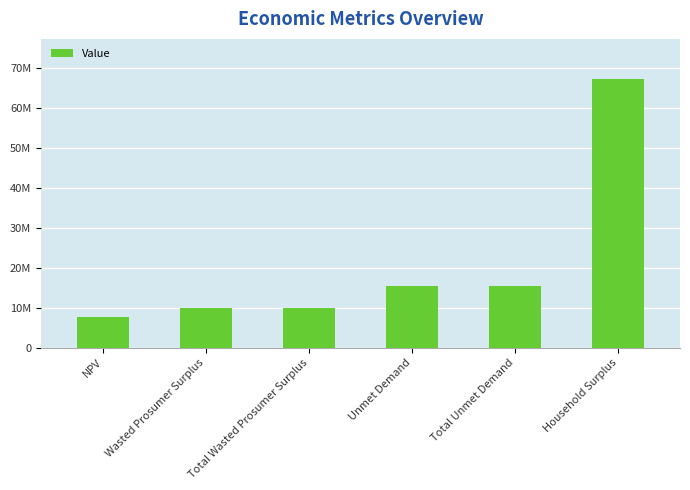

Rank the categories by value from lowest to highest.

NPV, Wasted Prosumer Surplus, Total Wasted Prosumer Surplus, Unmet Demand, Total Unmet Demand, Household Surplus